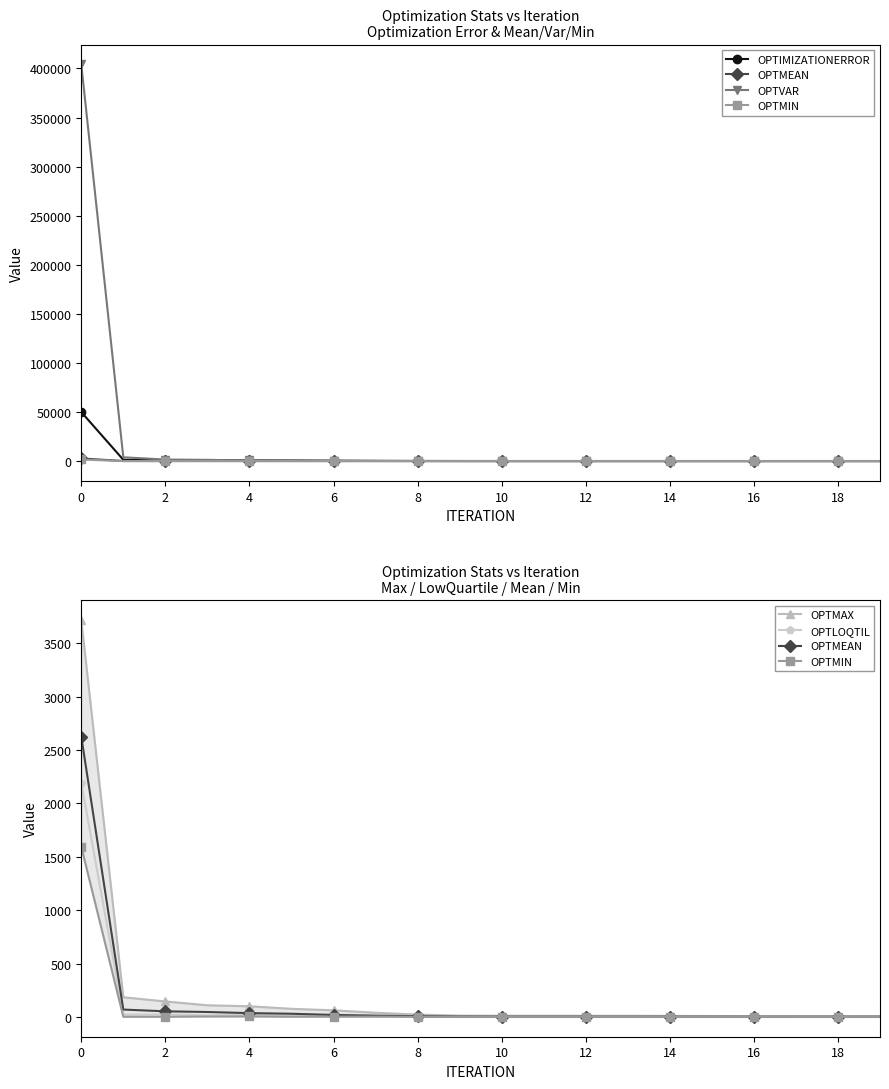

Rank the series at 4 from lowest to highest value.

OPTMIN, OPTLOQTIL, OPTMEAN, OPTMAX, OPTVAR, OPTIMIZATIONERROR